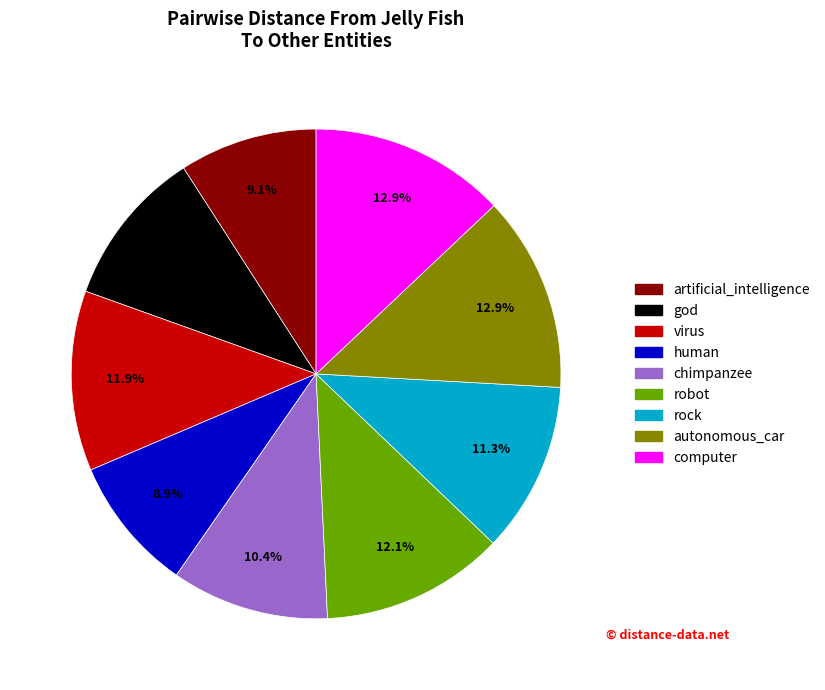

What is the ratio of the value at human to the value at rock?

0.8